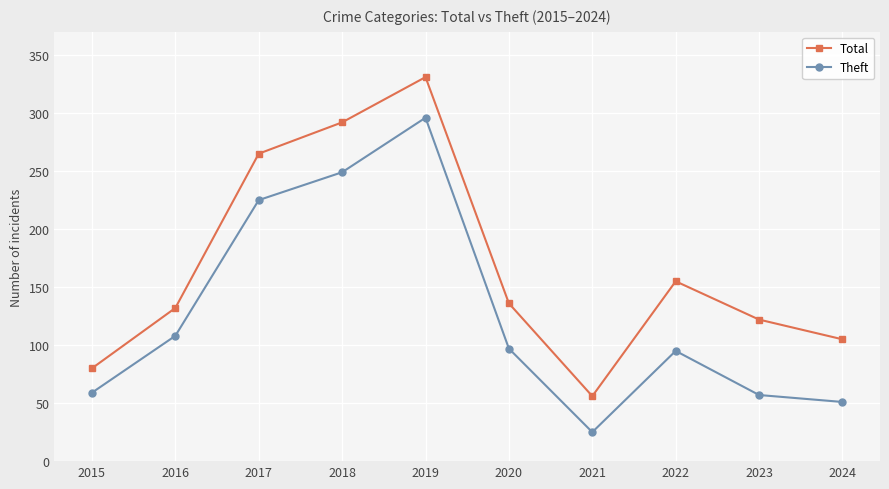

What is the value of the Total point at the 3rd from the left?

265